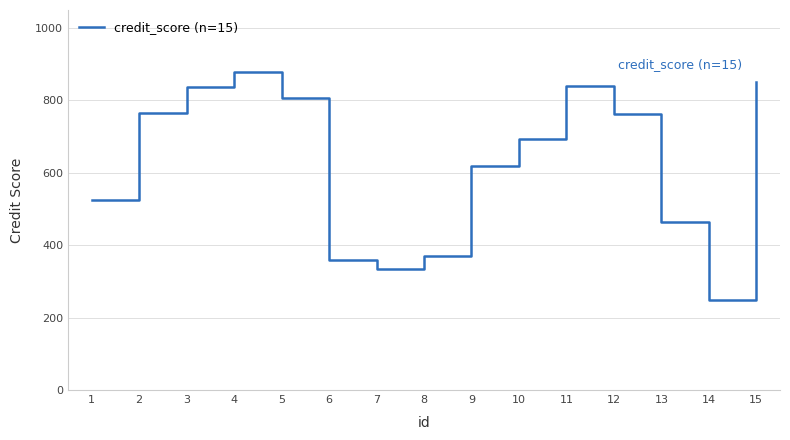

What is the difference between the values at 5 and 9?

188